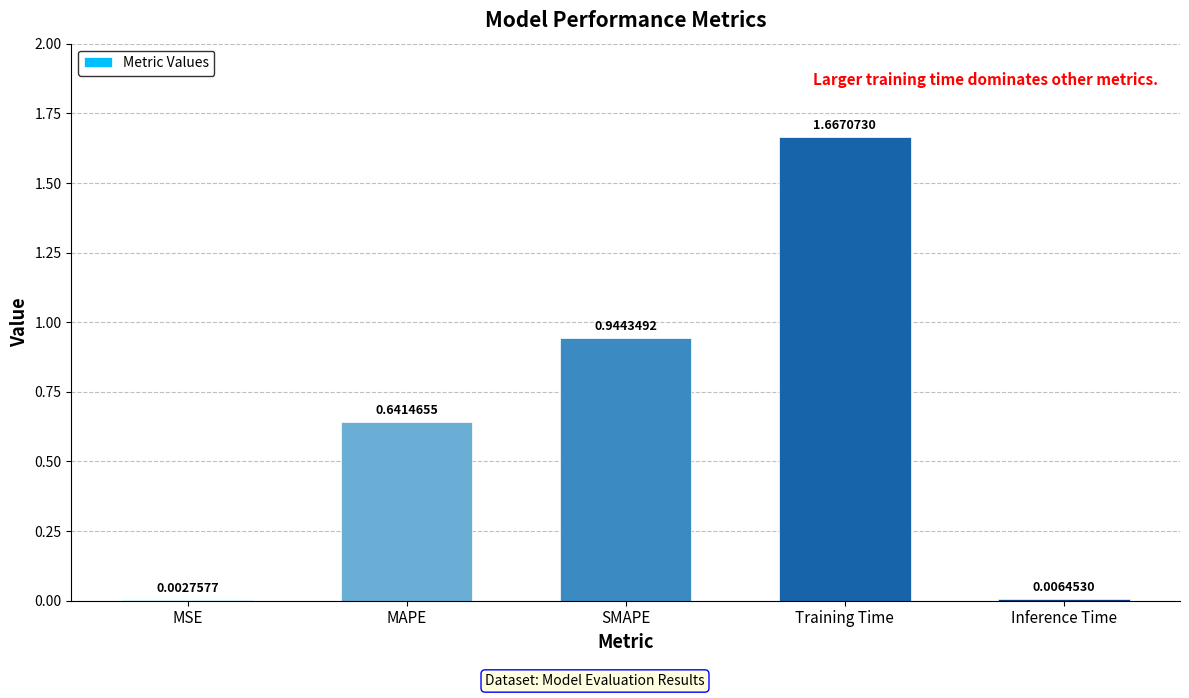

What is the change in value from SMAPE to Training Time?

+0.7